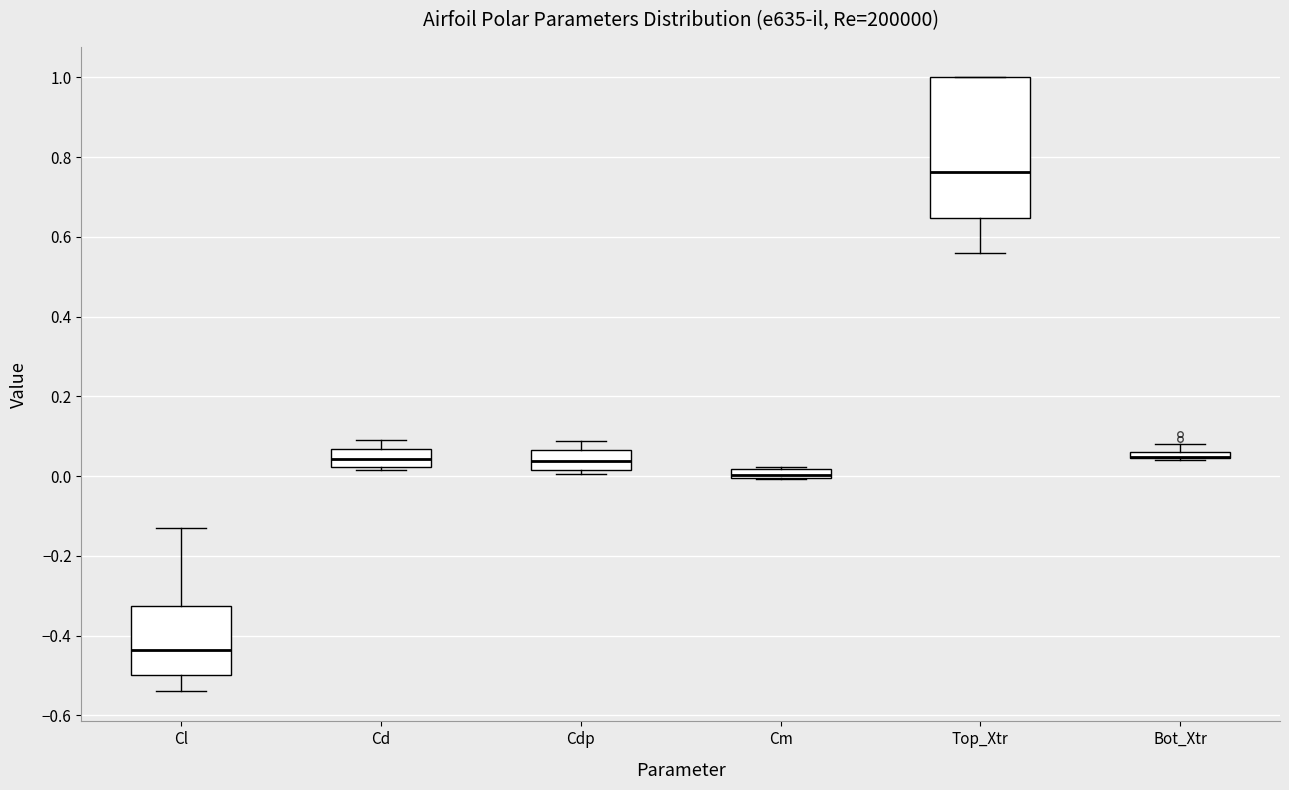

Comparing the boxes themselves (not the whiskers), which one is the tallest?

Top_Xtr